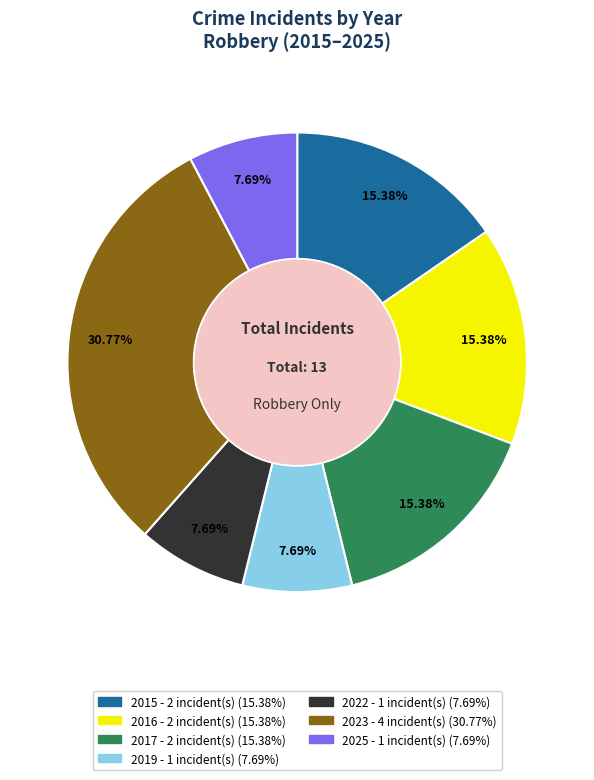

Approximately how many times larger is the value at 2016 compared to 2022?

2.0